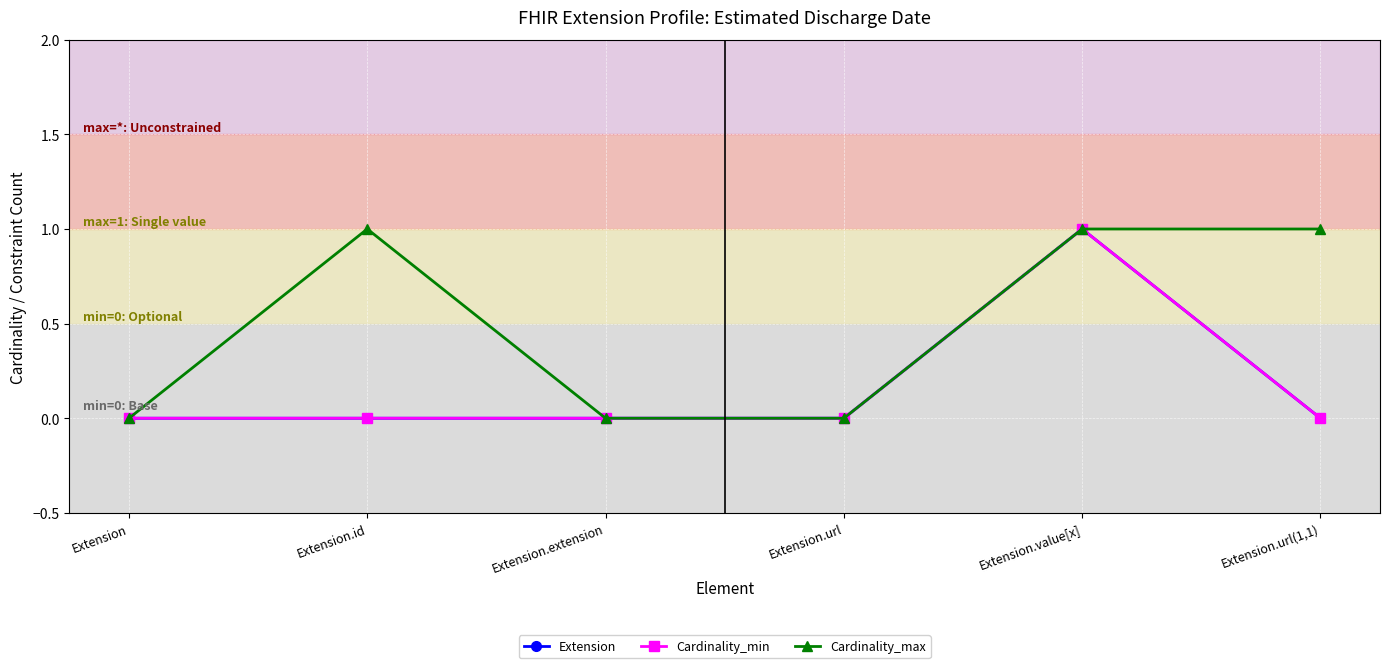

Does the chart have visible grid lines?

Yes